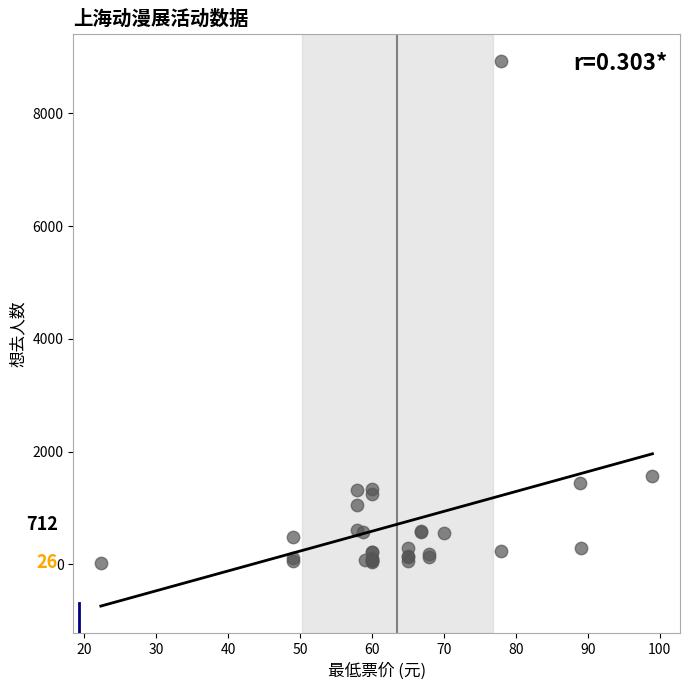

What Y value in the scatter plot is closest to 4480?

1572